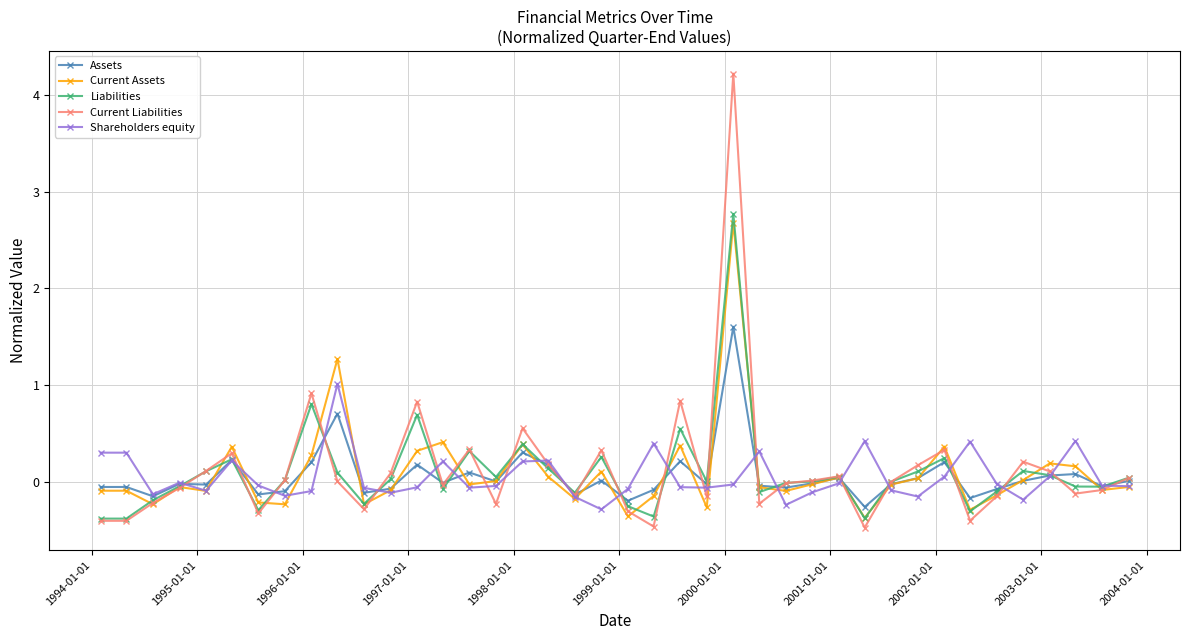

What is the maximum value for Shareholders equity?

1.0